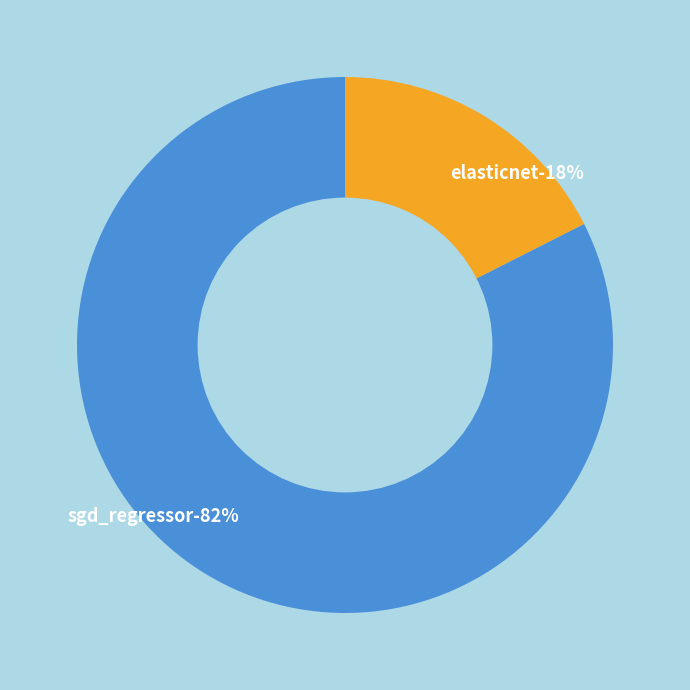

The elasticnet slice represents 18% of the pie. True or false?

True